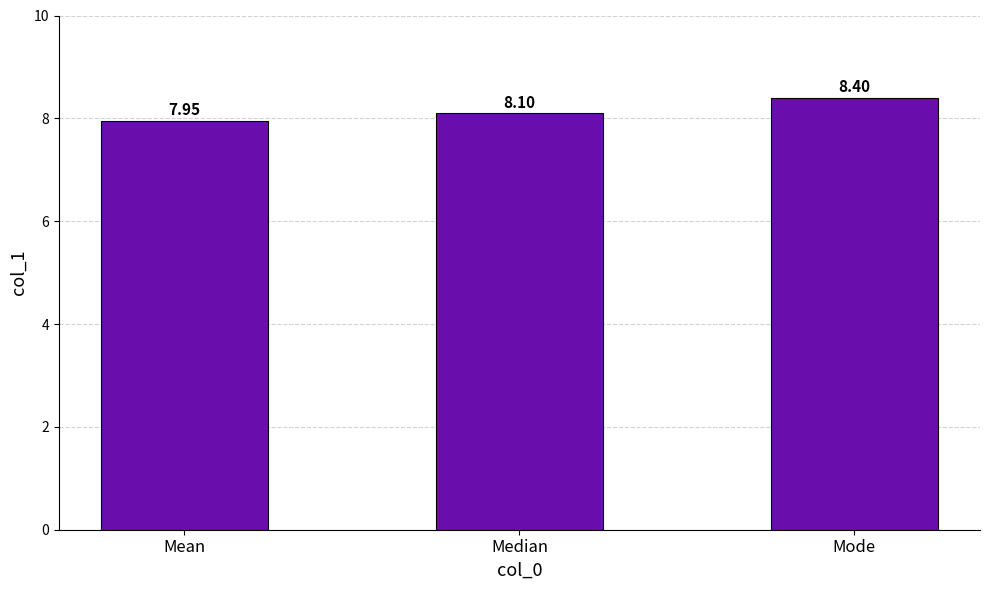

What is the label of the 3rd bar from the left?

Mode